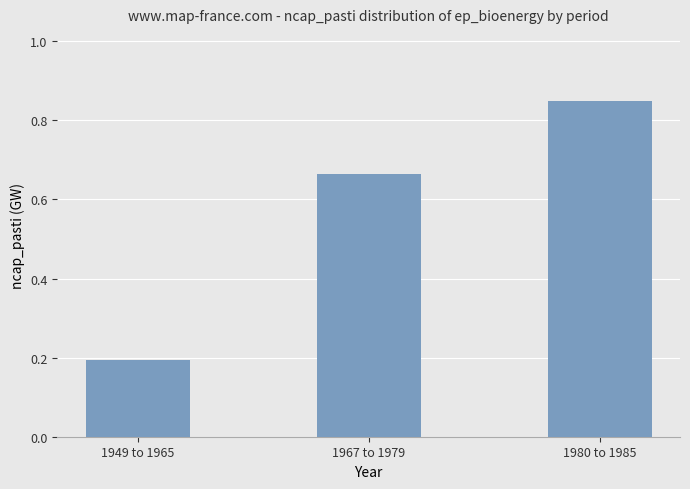

Are the bars horizontal?

No